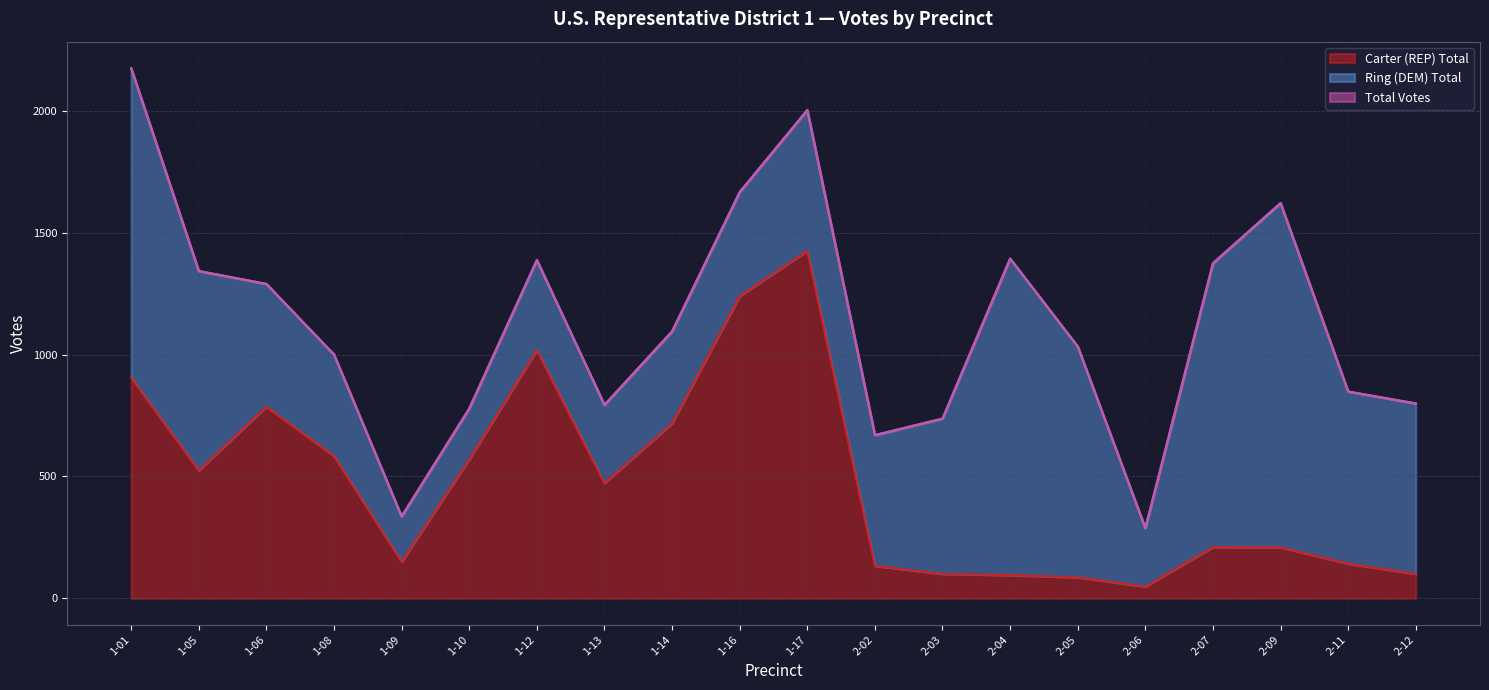

True or false: Carter (REP) Total and Total Votes cross at least once.

False